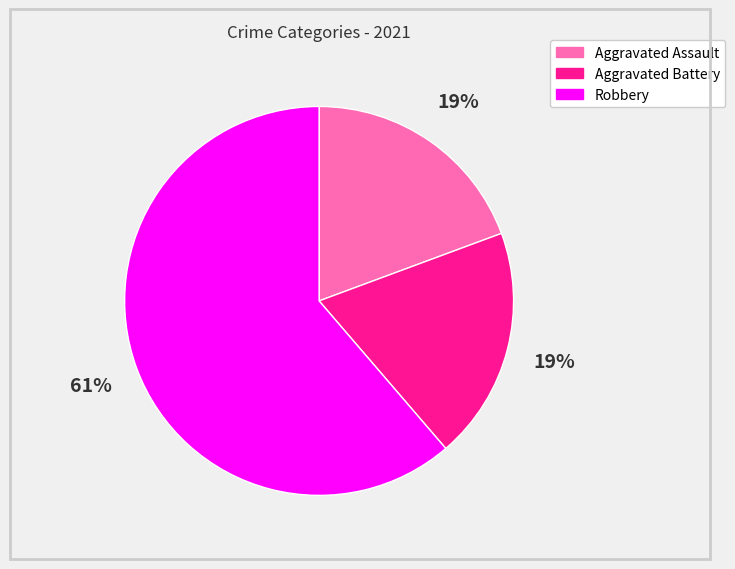

Combined, do Aggravated Assault and Aggravated Battery account for over 50%?

No